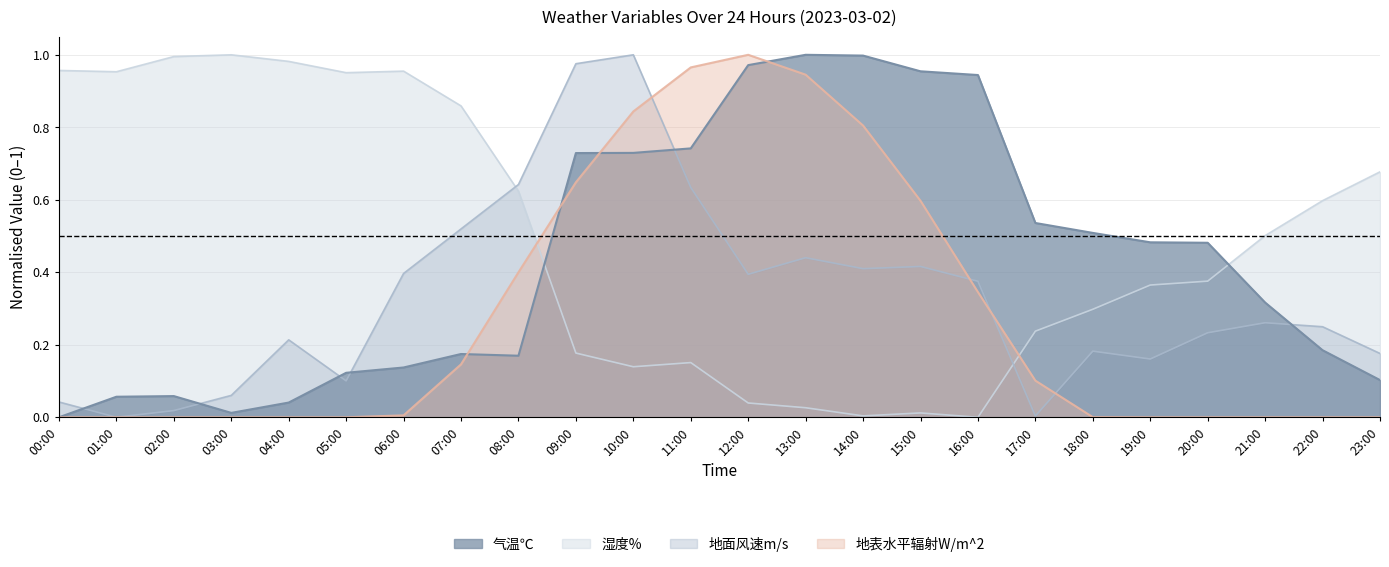

What is the greatest value displayed?

1.0